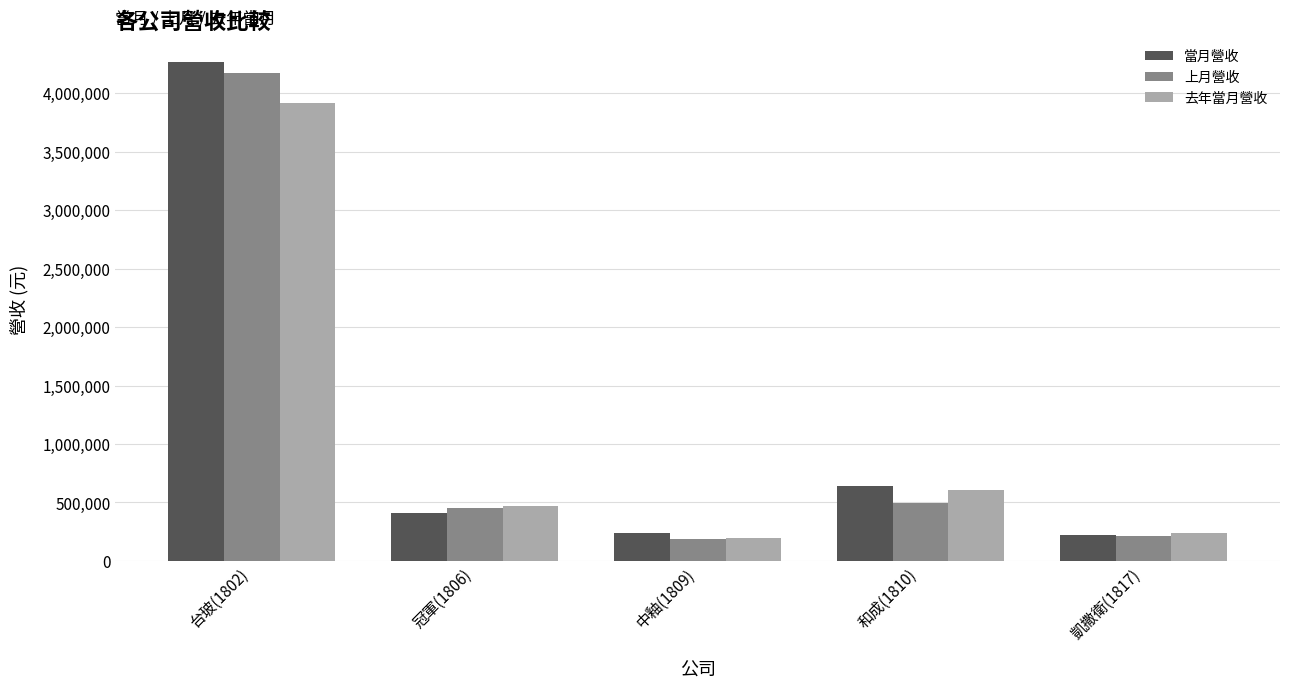

The value of 當月營收 at 和成(1810) is 892680. True or false?

False